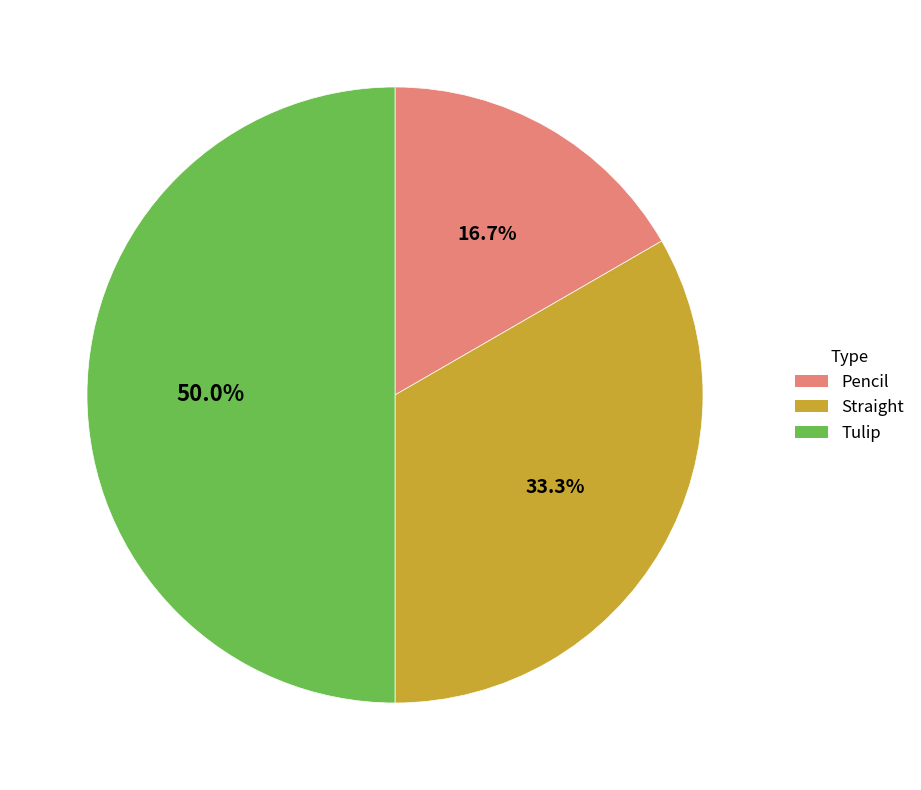

What is the largest slice in the pie chart?

Tulip